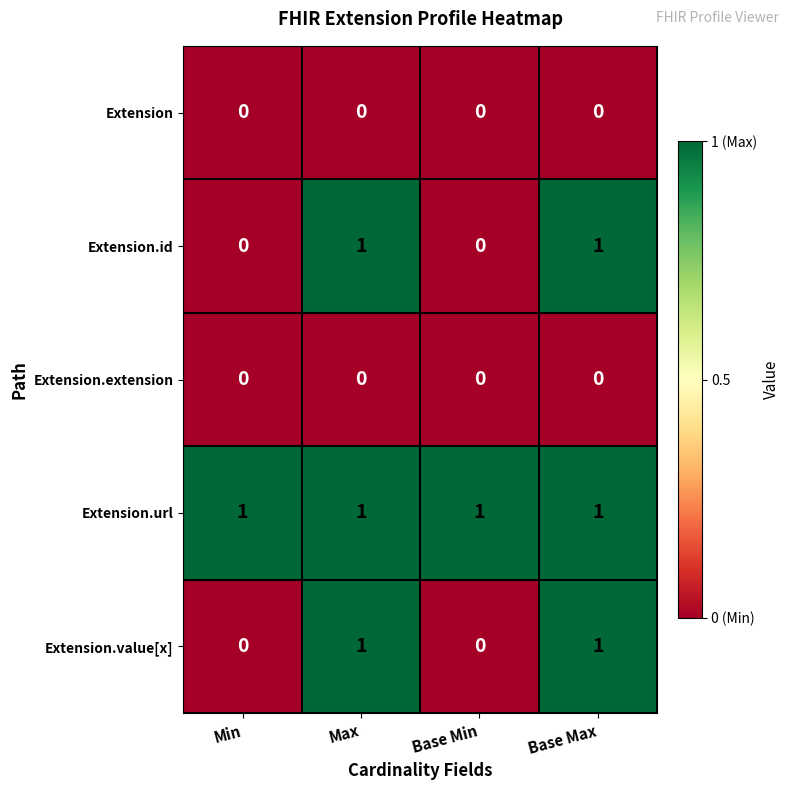

The value of Extension at Max is 0. True or false?

True